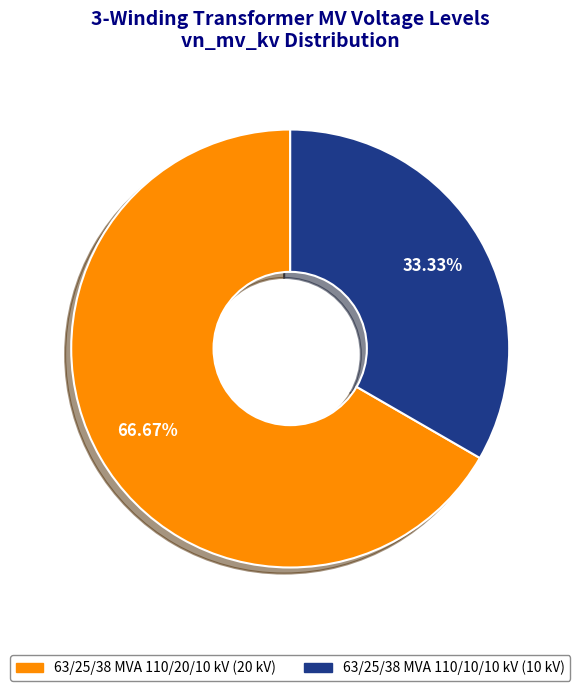

Which has a higher value, 63/25/38 MVA 110/20/10 kV or 63/25/38 MVA 110/10/10 kV?

63/25/38 MVA 110/20/10 kV